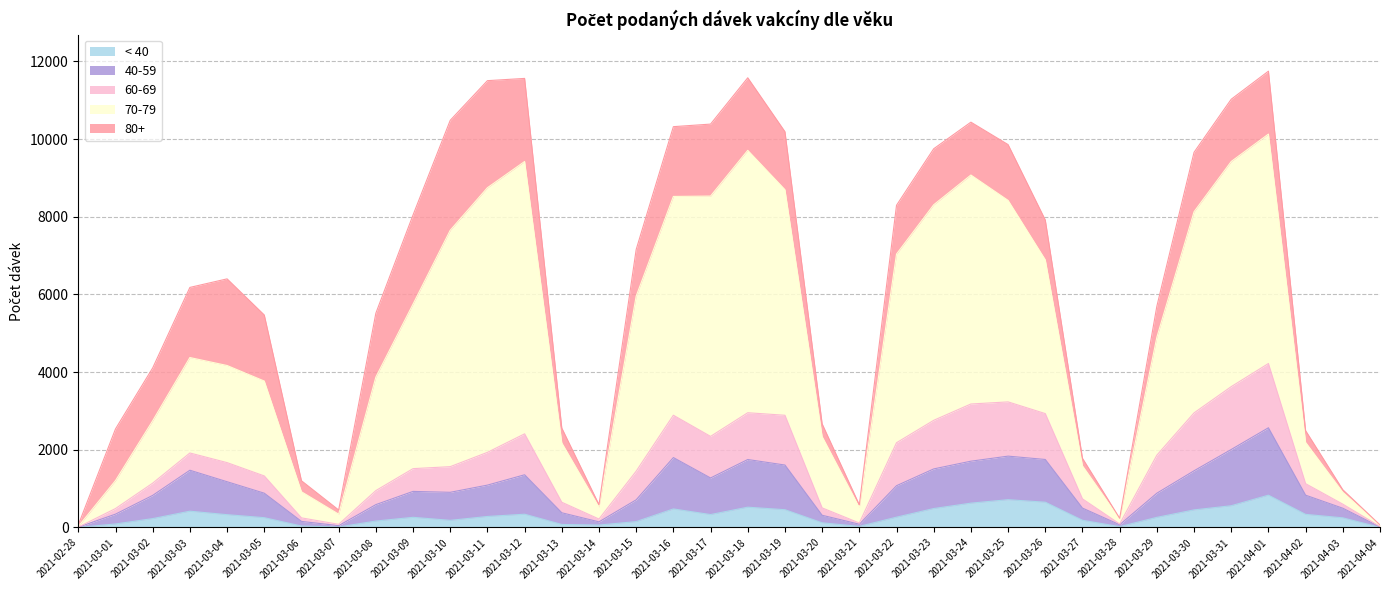

True or false: < 40 and 70-79 intersect in this chart.

False